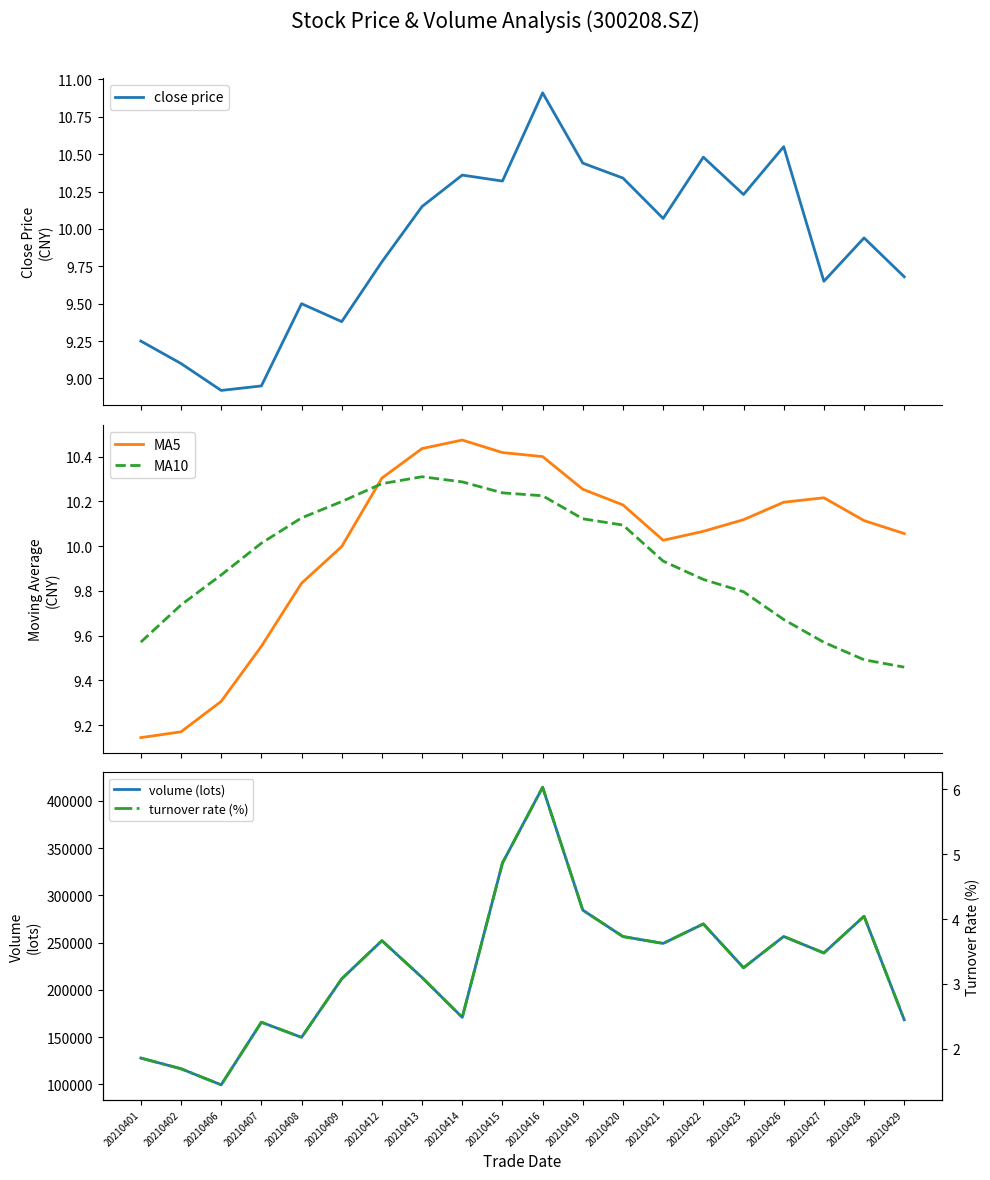

Which has a higher value, 20210415 or 20210426?

20210426